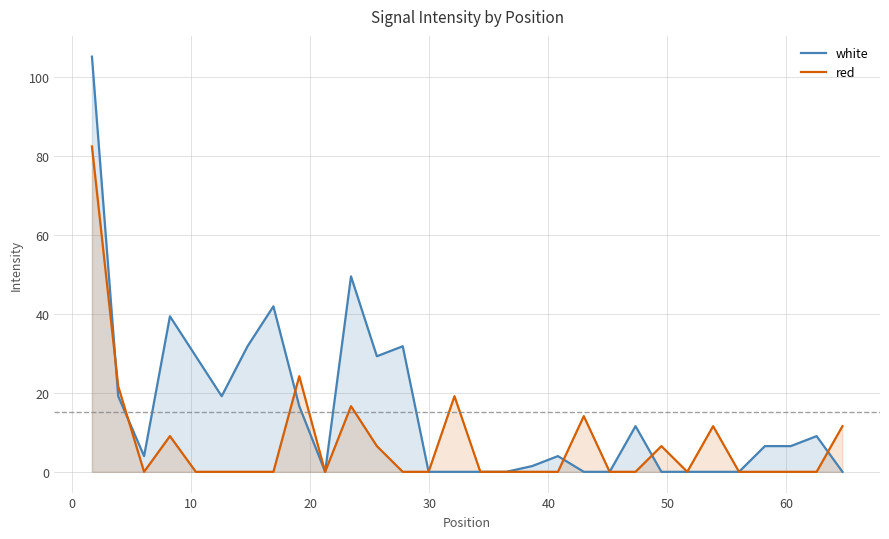

What is the sum of all red values?

223.6